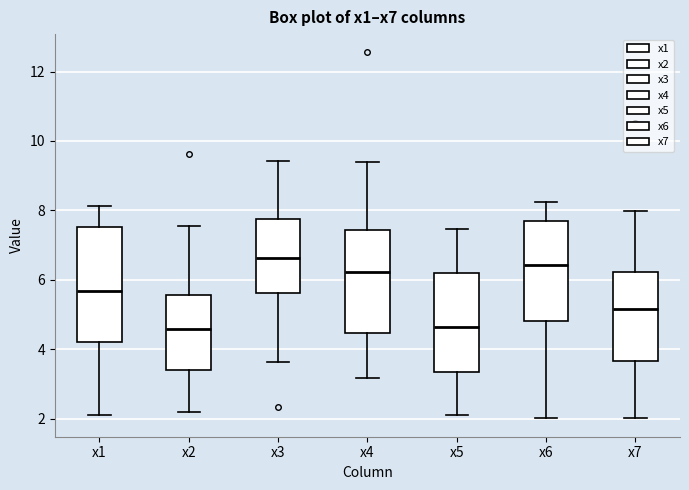

Reading left to right, read every box against the y-axis: the position of its median line, the range the box covers, and the ends of its whiskers. The values are not printed on the chart, so give them approximately, as read against the axis.

x1: median 5.6, box 4.2 to 7.6, whiskers 2.0 to 8.2
x2: median 4.6, box 3.4 to 5.6, whiskers 2.2 to 7.6
x3: median 6.6, box 5.6 to 7.8, whiskers 3.6 to 9.4
x4: median 6.2, box 4.4 to 7.4, whiskers 3.2 to 9.4
x5: median 4.6, box 3.4 to 6.2, whiskers 2.0 to 7.4
x6: median 6.4, box 4.8 to 7.6, whiskers 2.0 to 8.2
x7: median 5.2, box 3.6 to 6.2, whiskers 2.0 to 8.0